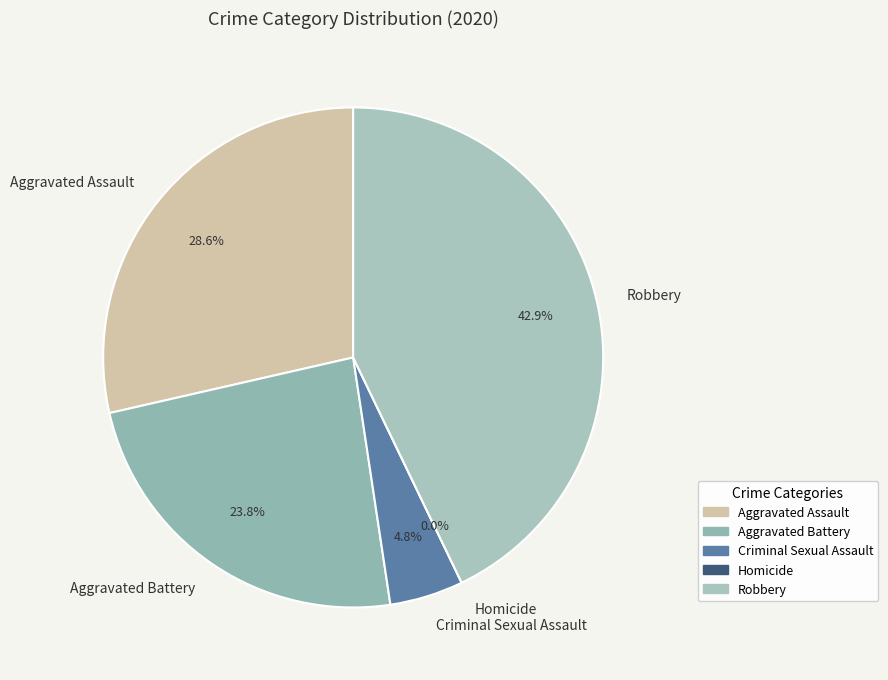

Does Aggravated Battery represent more than half of the total?

No